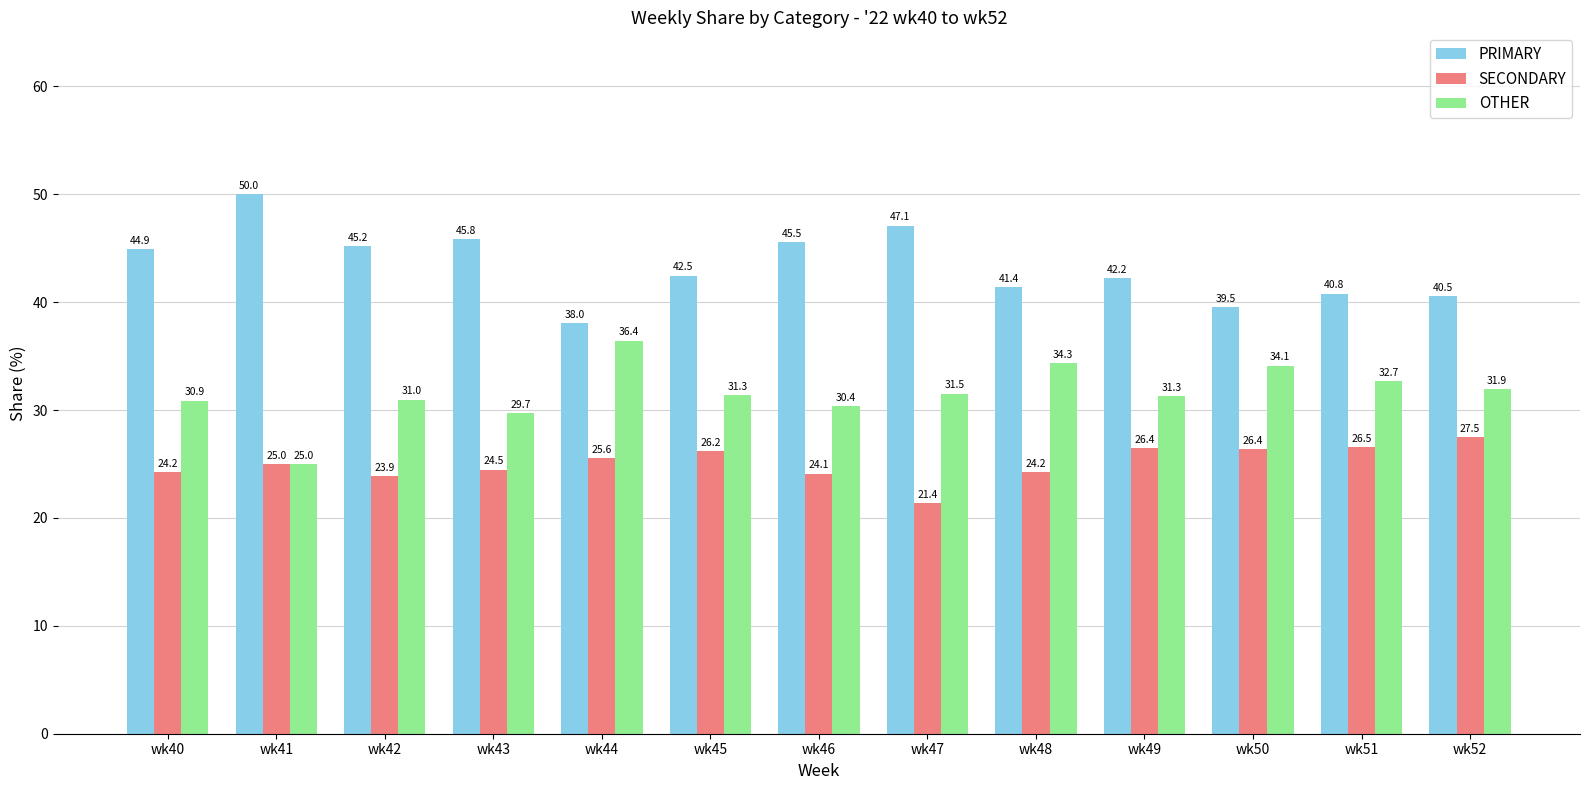

What is the minimum value for OTHER?

25.0